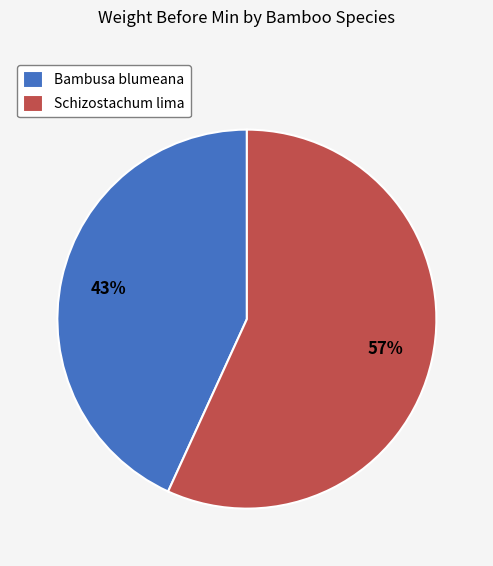

Approximately how many times larger is the value at Bambusa blumeana compared to Schizostachum lima?

0.8